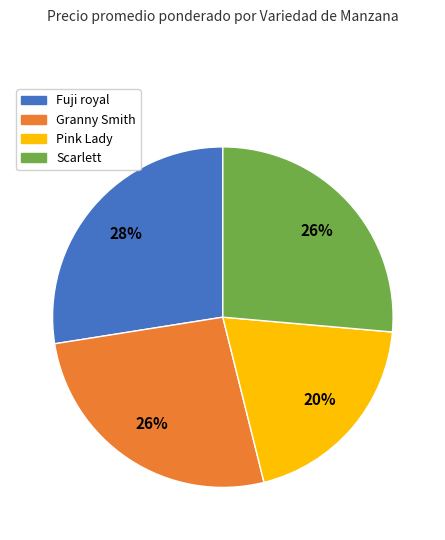

Which category has the biggest portion of the pie?

Fuji royal